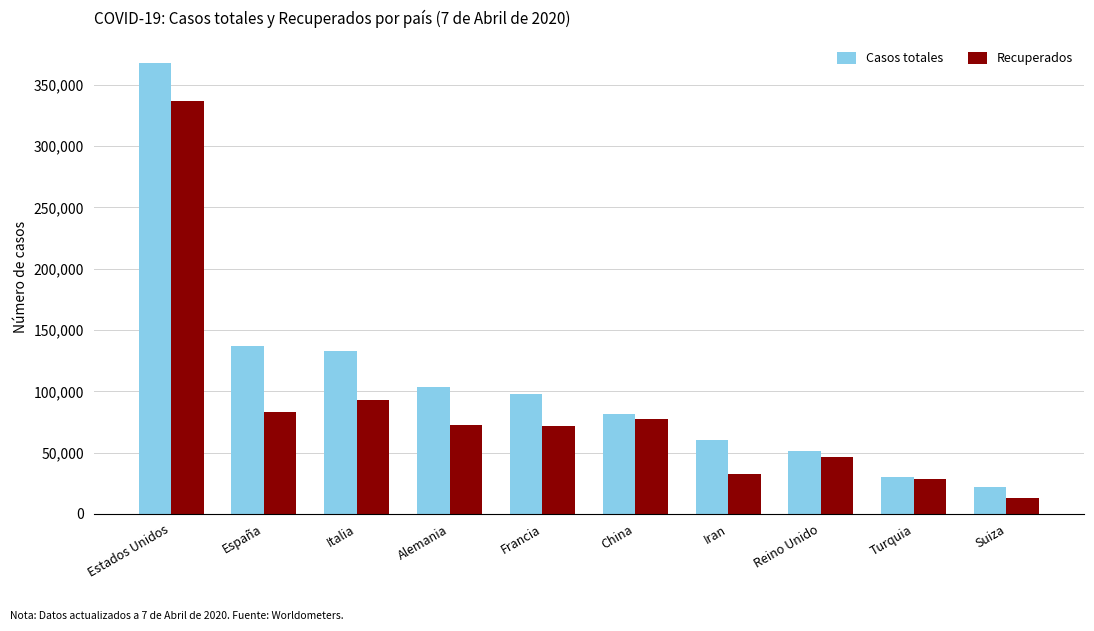

How many bars are there in each group?

2